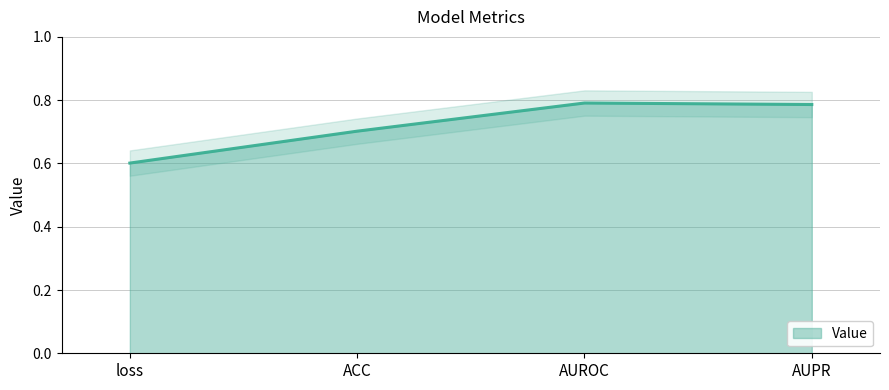

What is the sum of the values at ACC and AUPR?

1.5